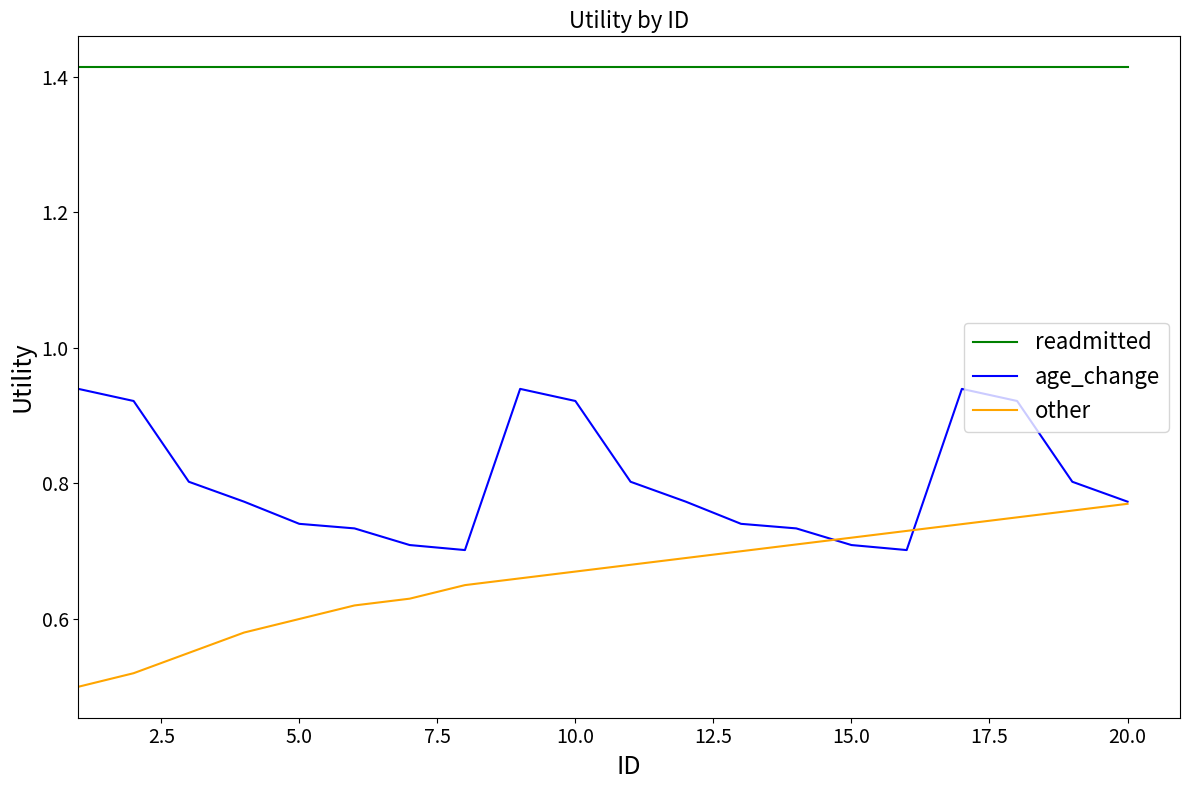

True or false: age_change and readmitted intersect in this chart.

False